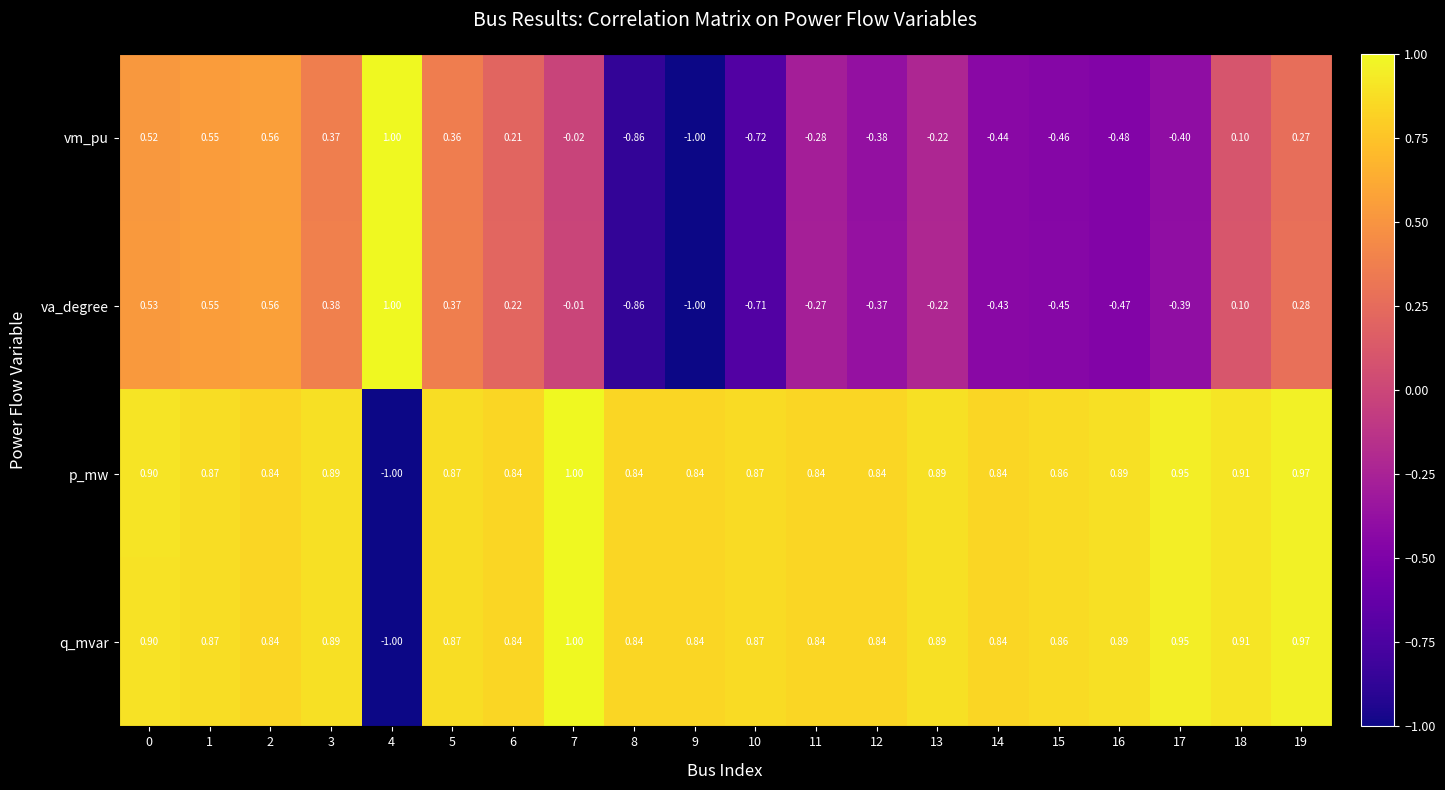

How many values in the p_mw series are below 0?

1